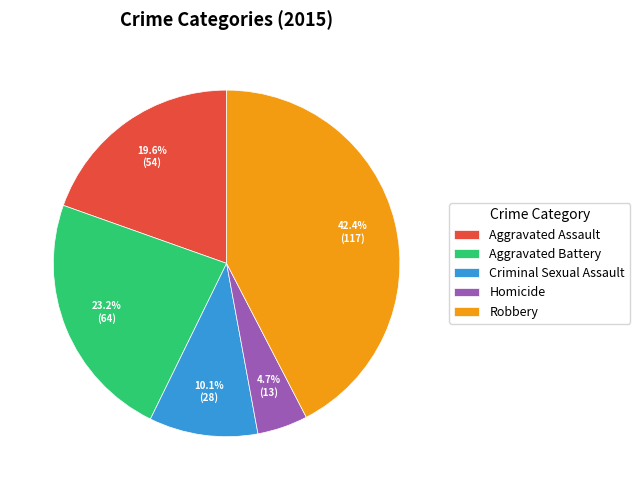

Does any single category account for the majority?

No